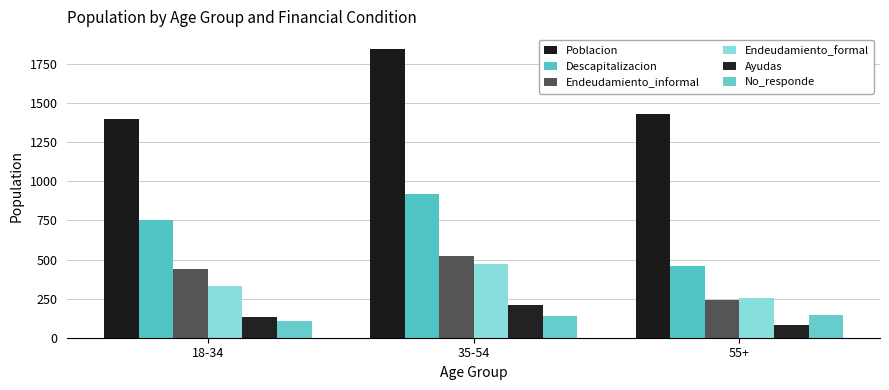

Count the number of data series in this chart.

6